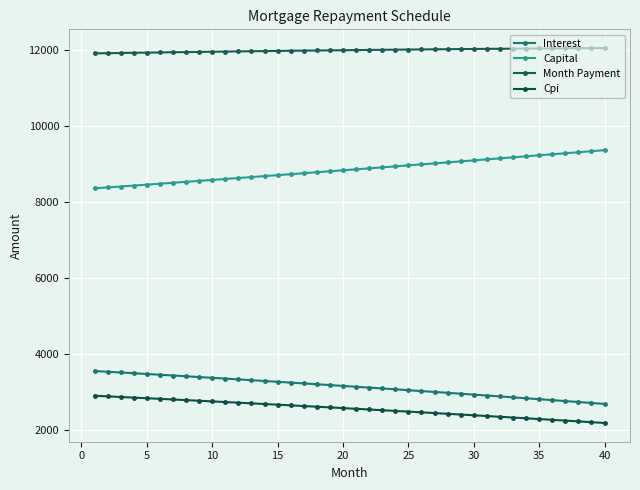

How many series are shown in this chart?

4